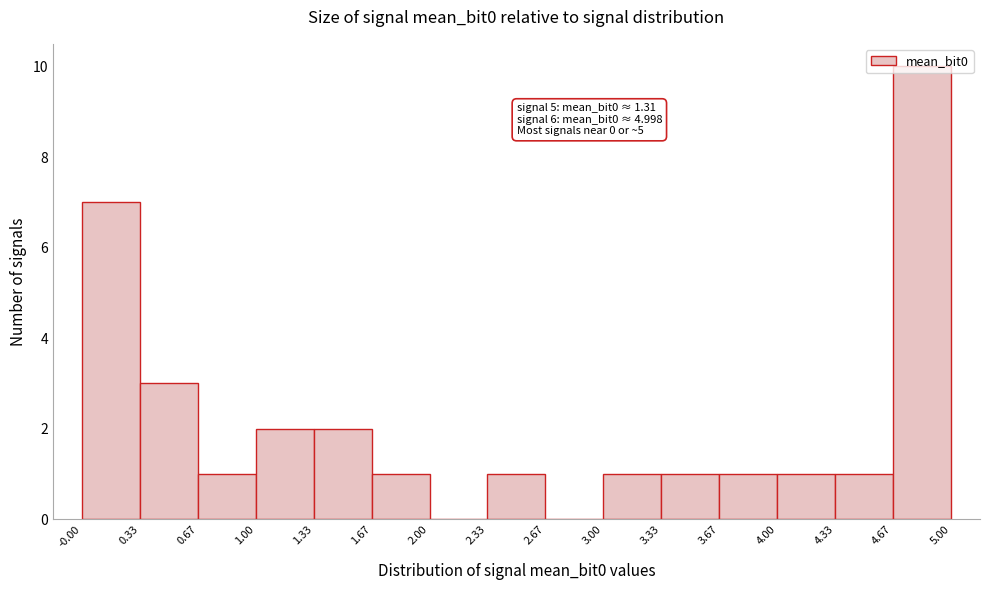

Which range on the x-axis has the tallest bar?

4.67 to 5.00